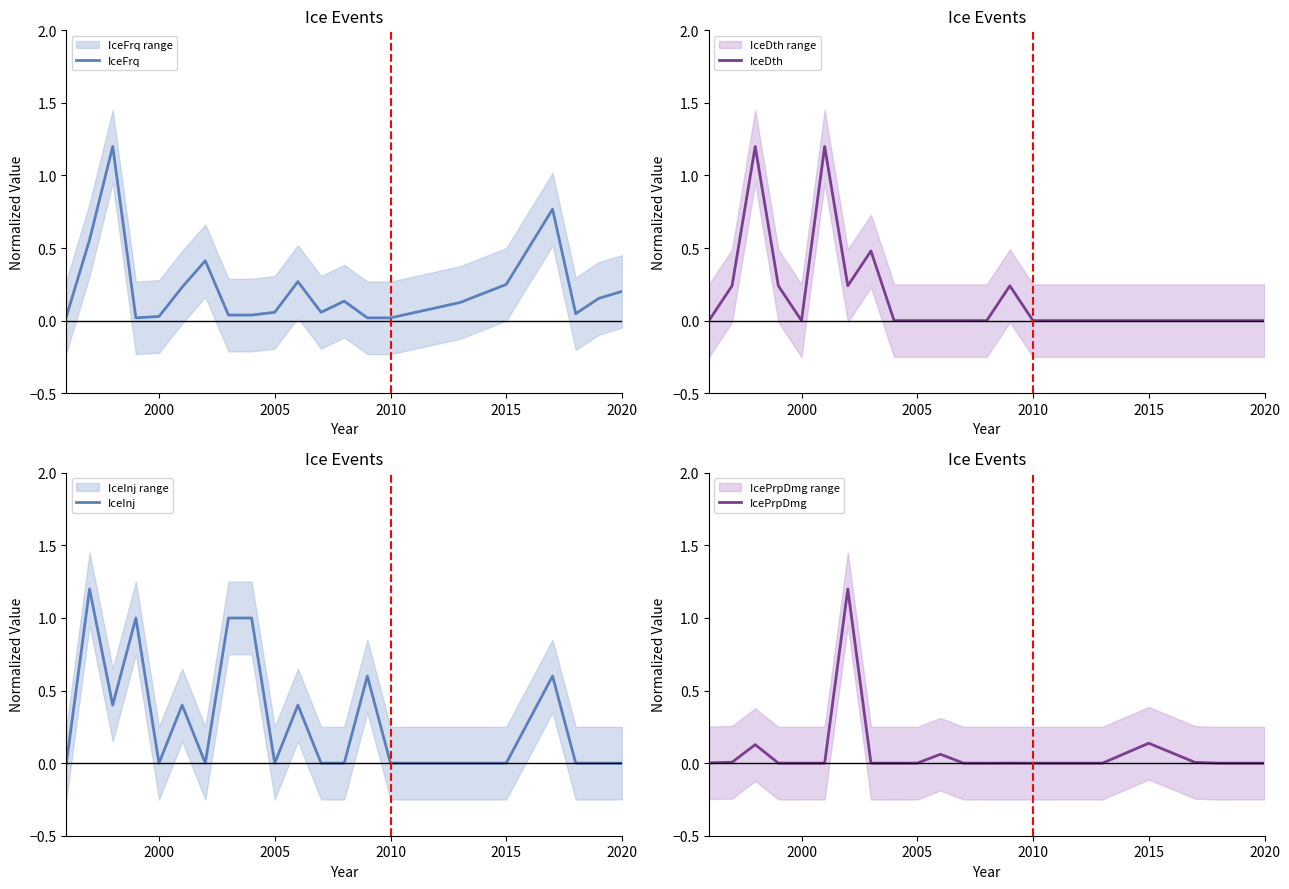

What is the maximum value for IceFrq?

1.2